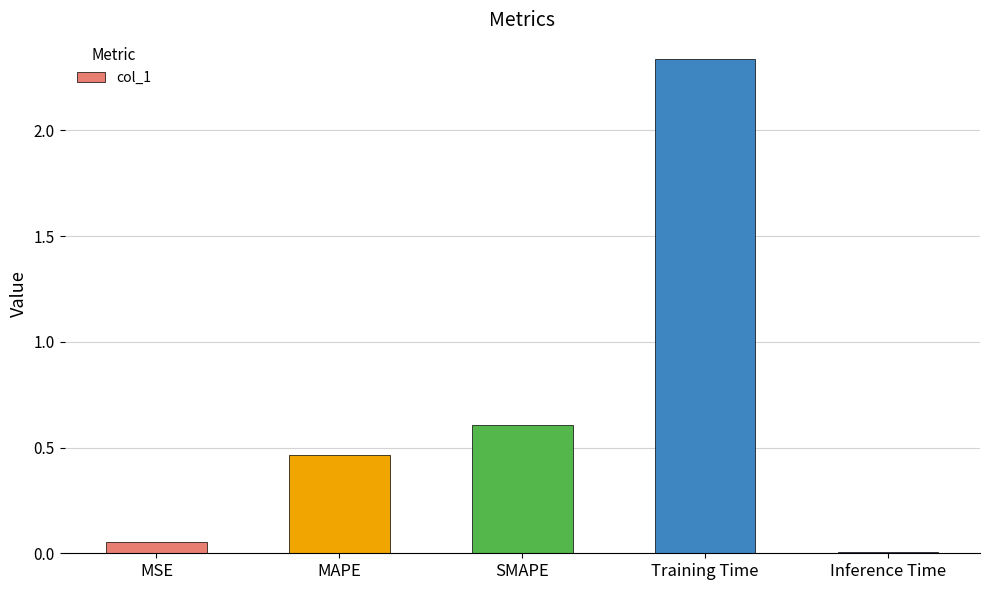

Which has a higher value, Training Time or MSE?

Training Time